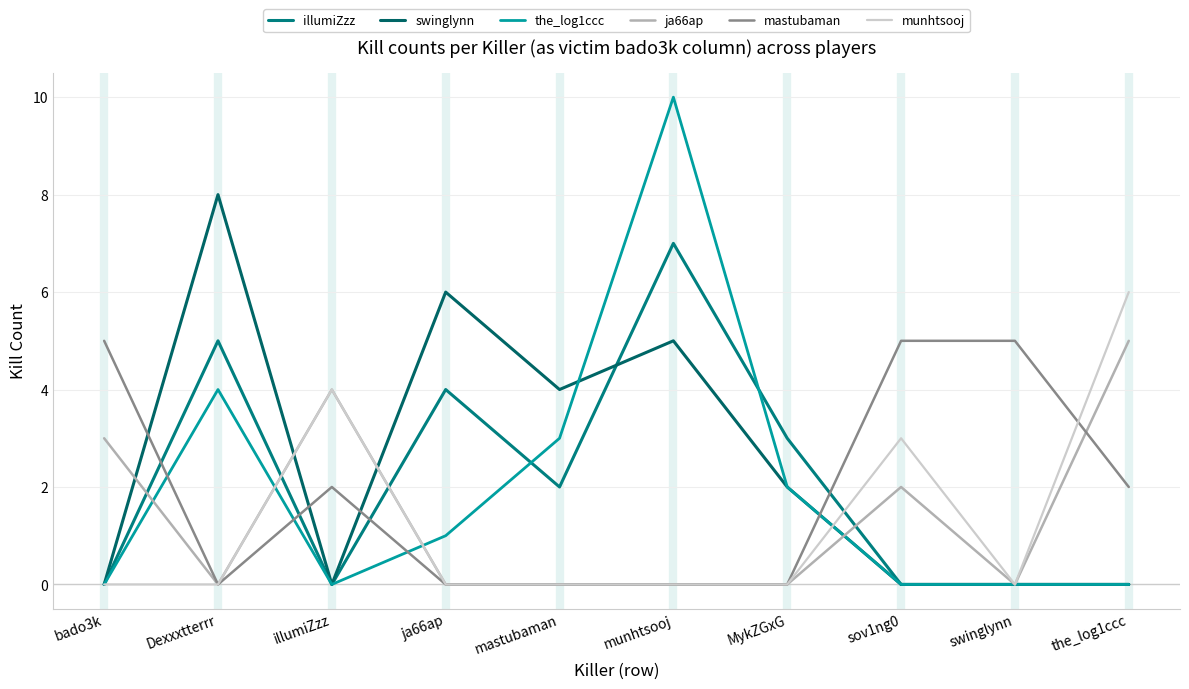

The value of mastubaman at Dexxxtterrr is 0. True or false?

True